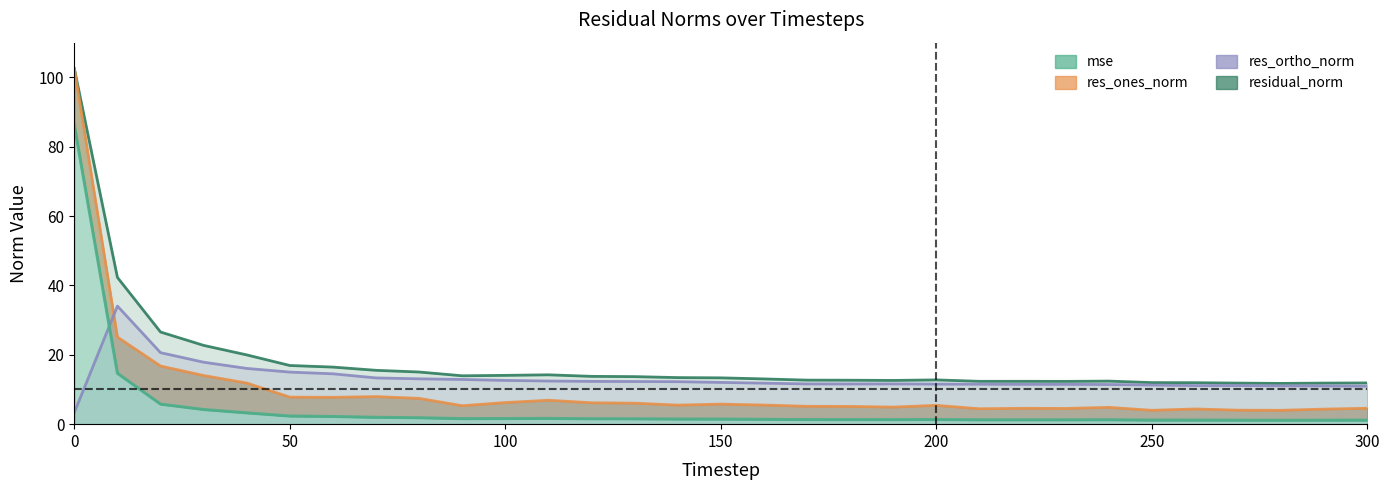

True or false: mse and residual_norm intersect in this chart.

False